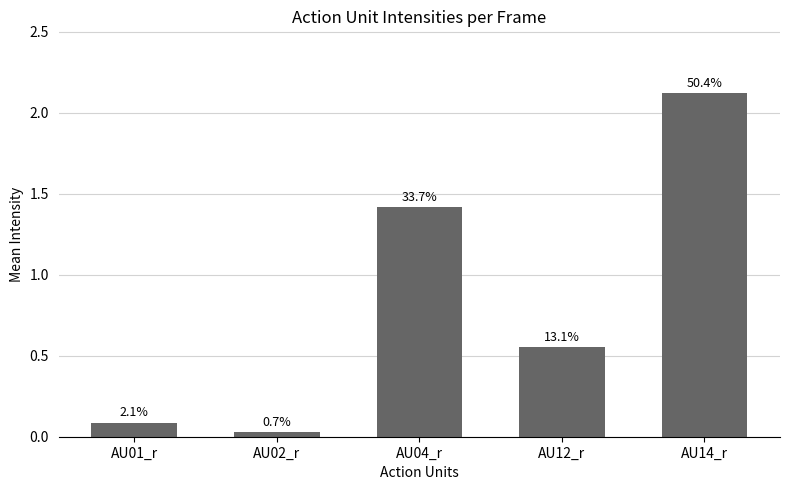

Does the chart contain stacked bars?

No